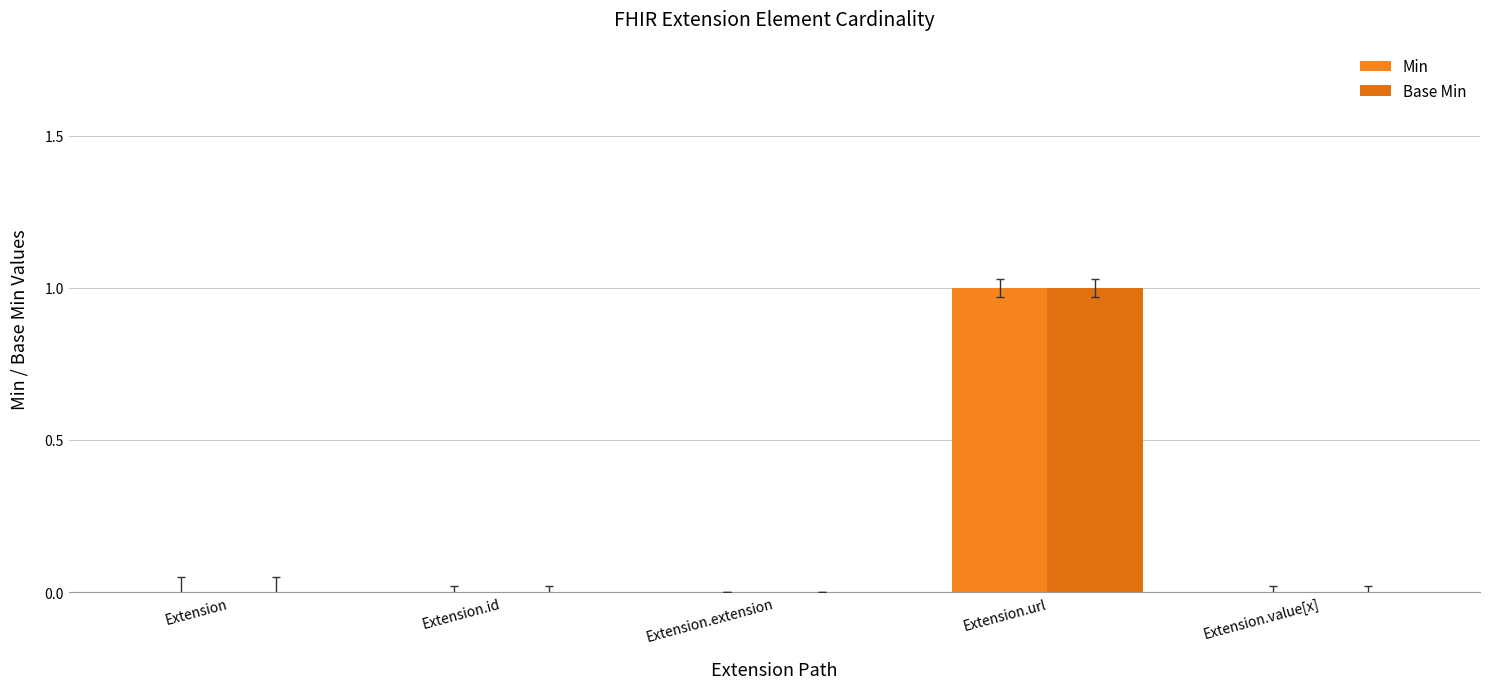

What is the sum of all Base Min values?

1